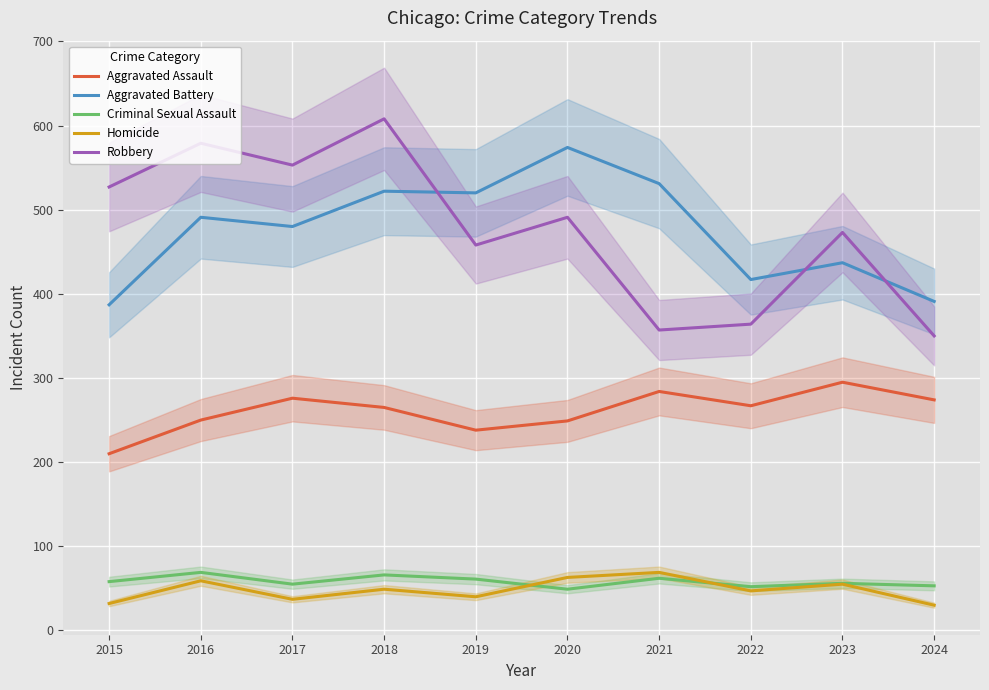

True or false: Robbery and Homicide intersect in this chart.

False